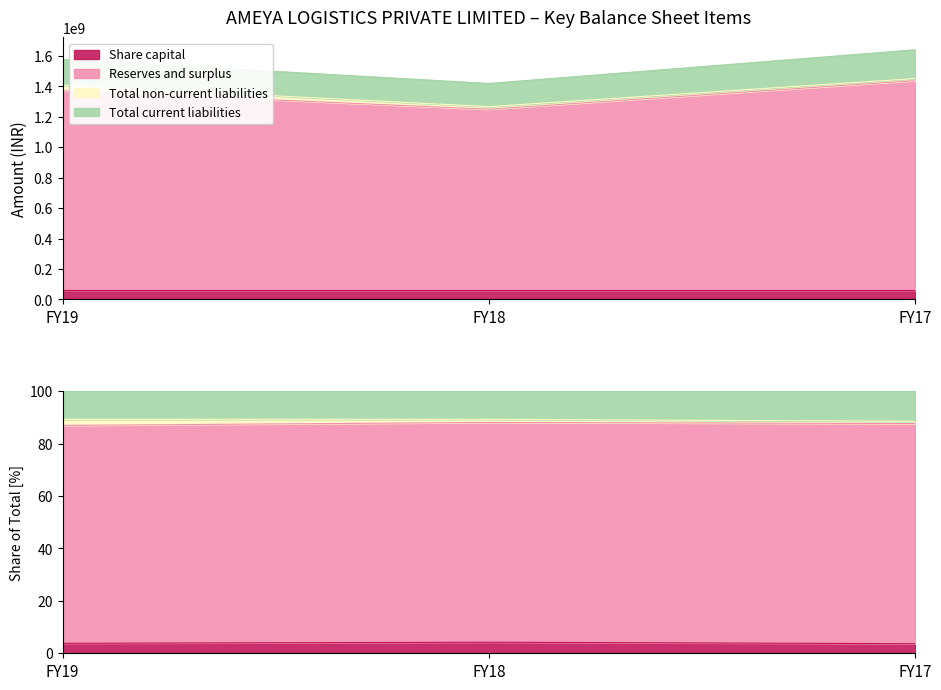

The Total non-current liabilities series shows 37032409 at FY19. True or false?

True